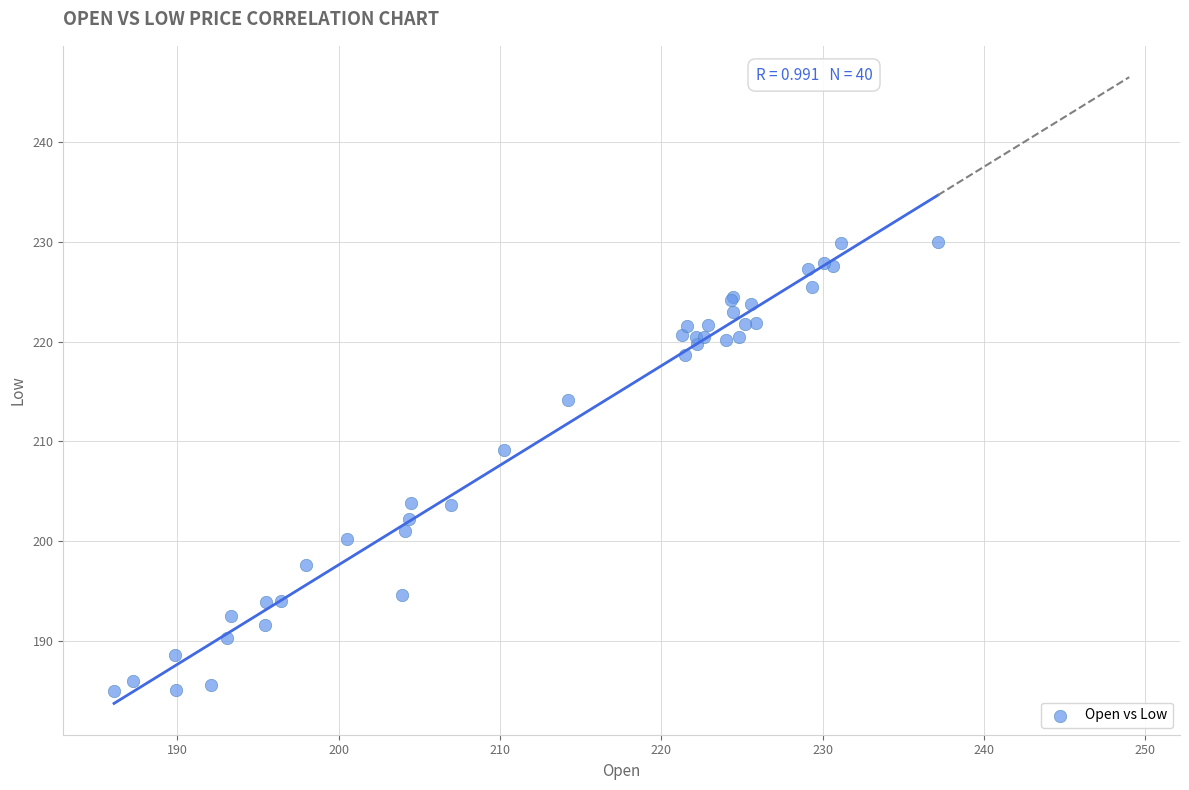

What Y value in the scatter plot is closest to 207?

209.2